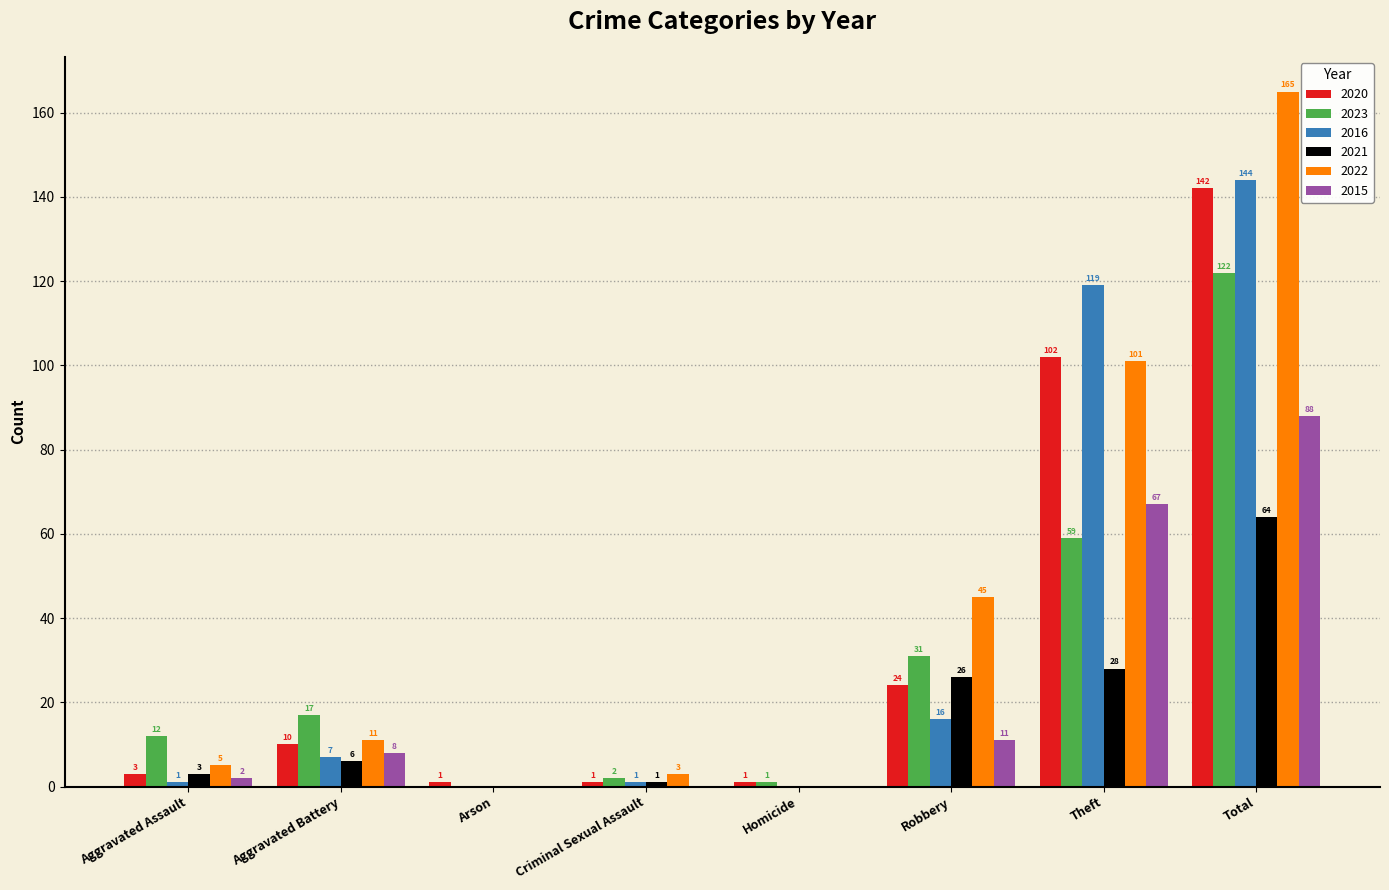

What value does the 2022 series have at Total?

165